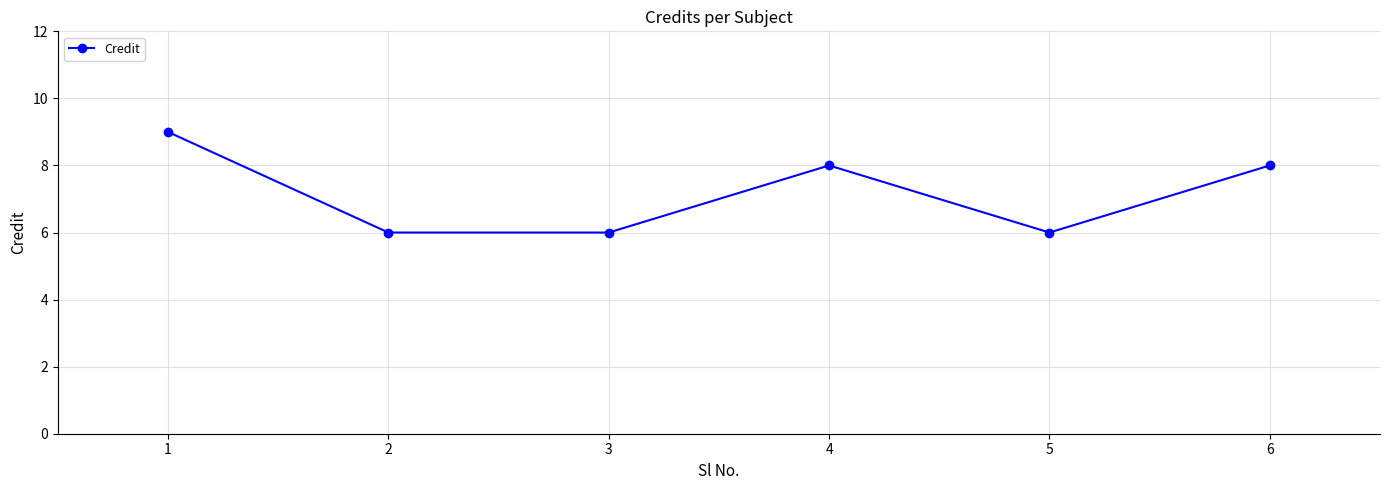

What is the value of the 5th point from the left?

6